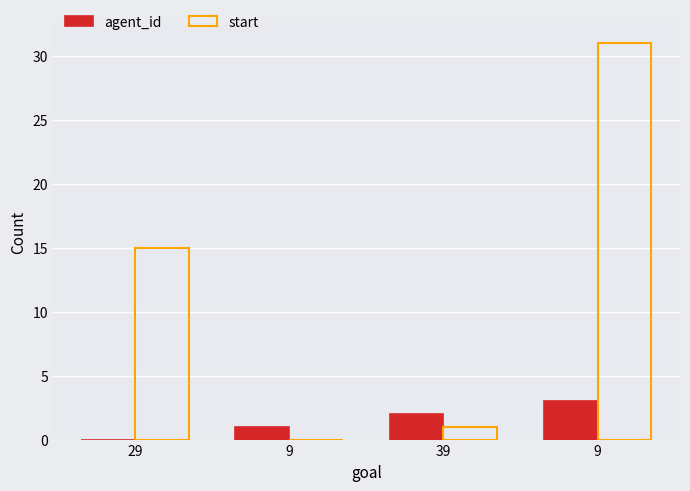

What is the spread (max minus min) of values at 9?

1